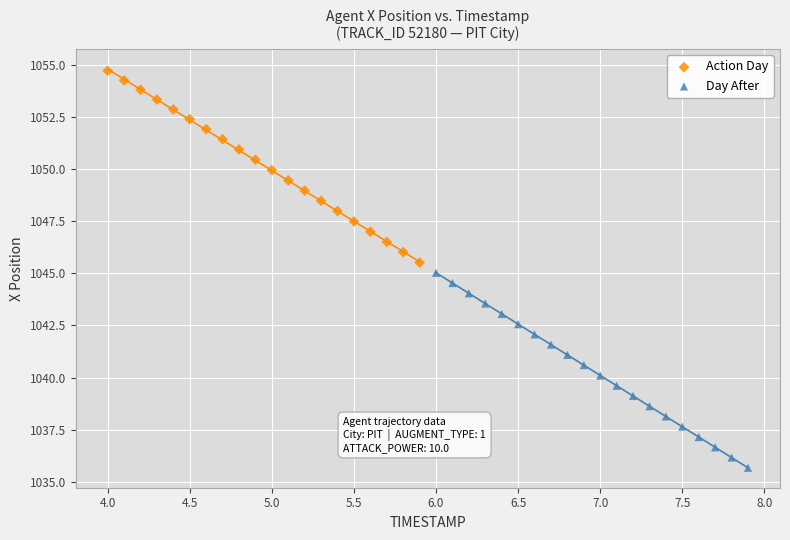

Which series has the widest spread of Y values?

Day After